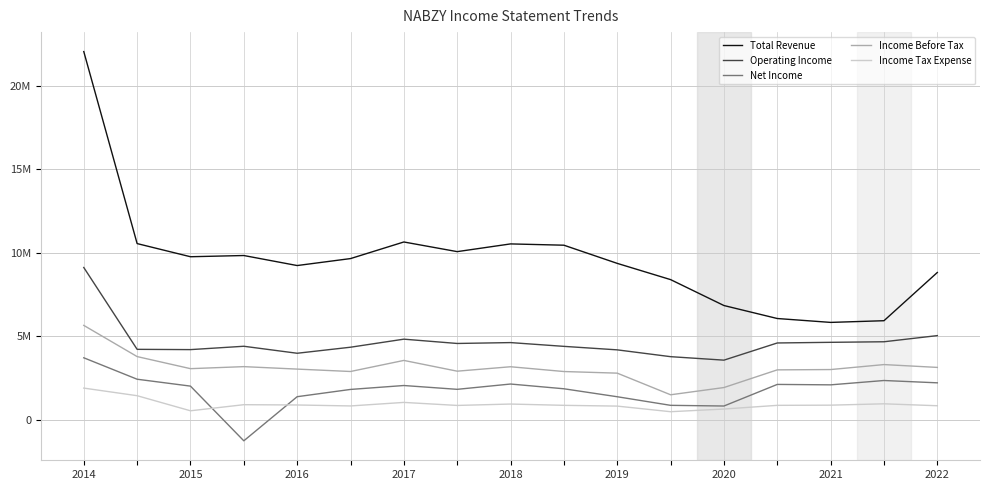

Does the chart have visible grid lines?

Yes